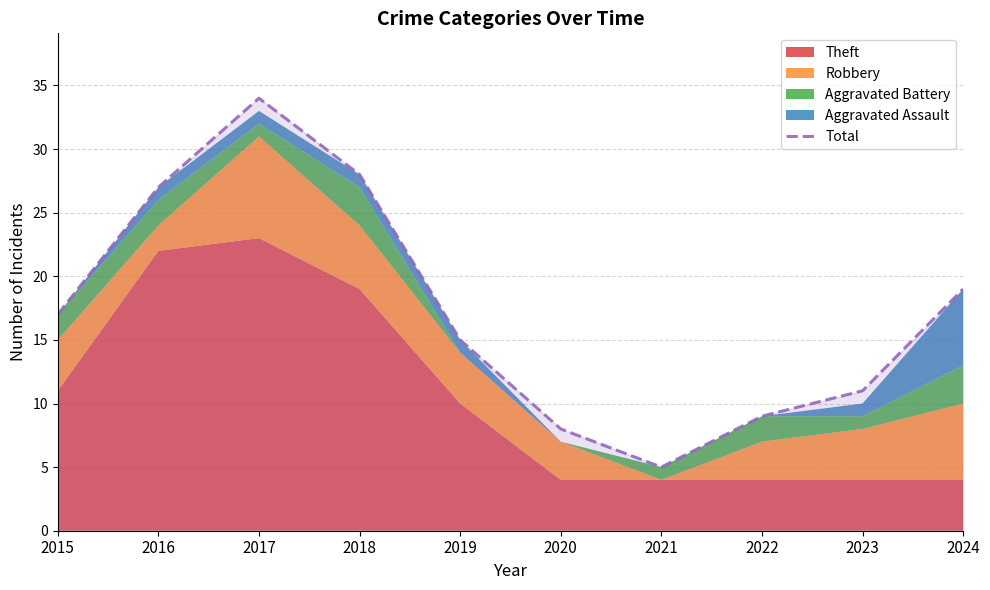

What is the smallest value displayed?

5